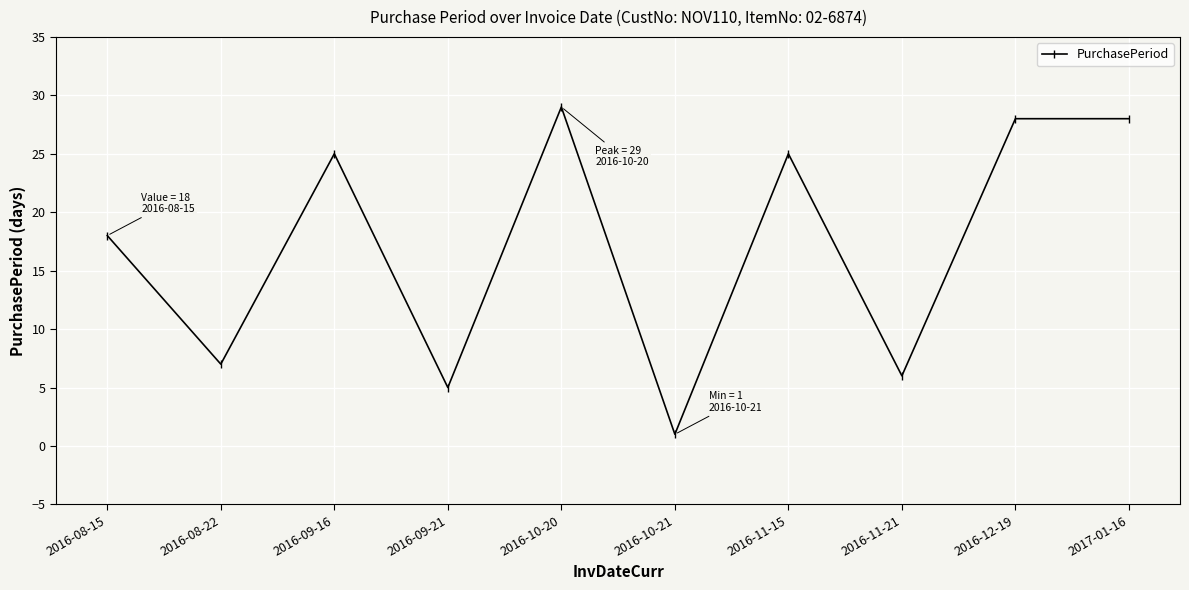

Where is the first local maximum?

2016-09-16